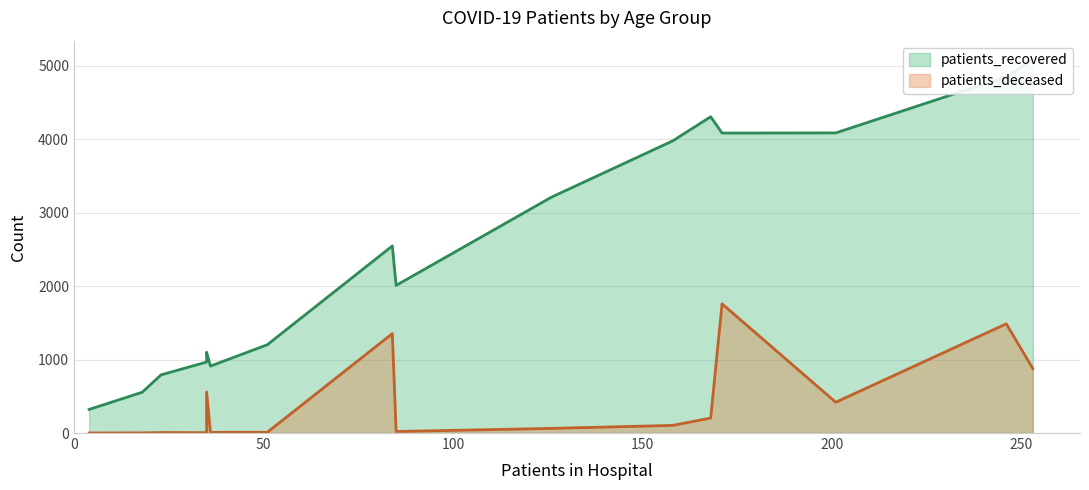

What is the value of the patients_deceased point at the 2nd from the left?

1